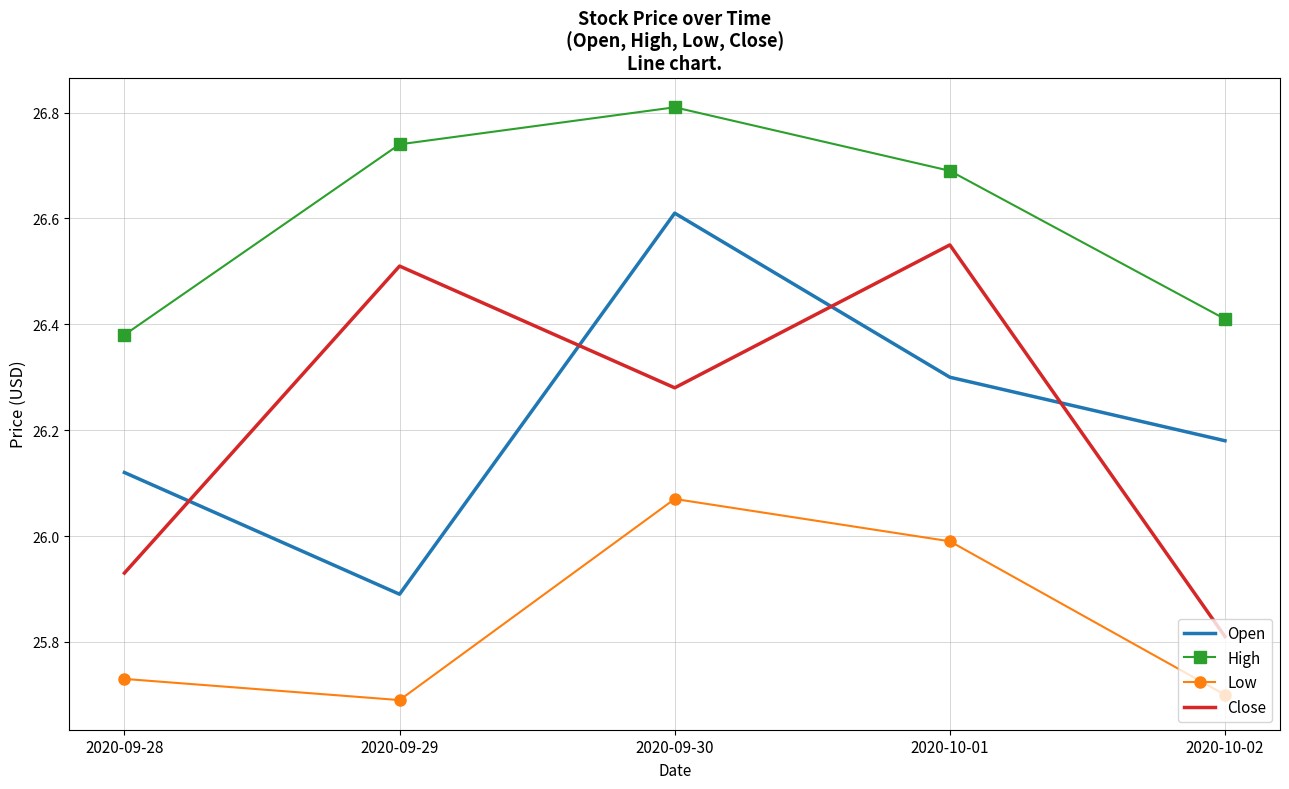

What is the difference between the second highest and second lowest values in the Close series?

0.6